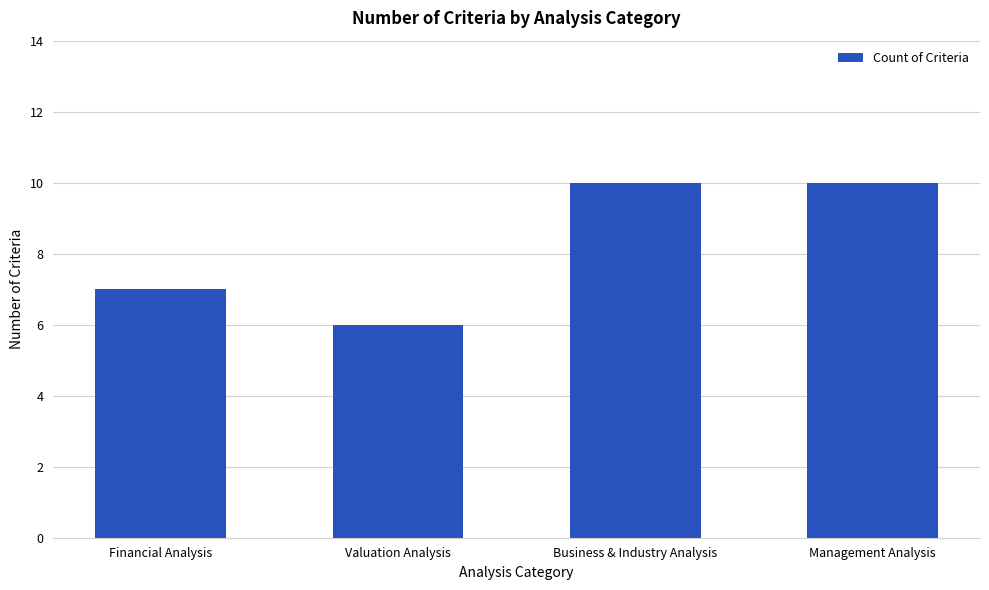

What is the sum of all values?

33